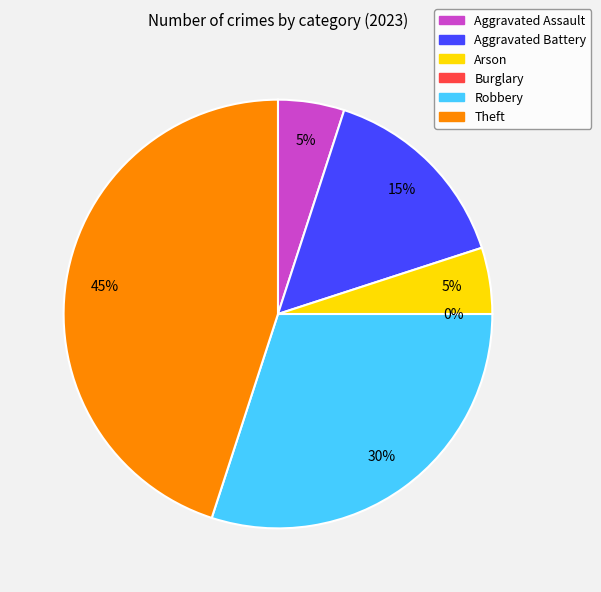

To the nearest percent, what is the difference between the largest and smallest slice percentages?

45%